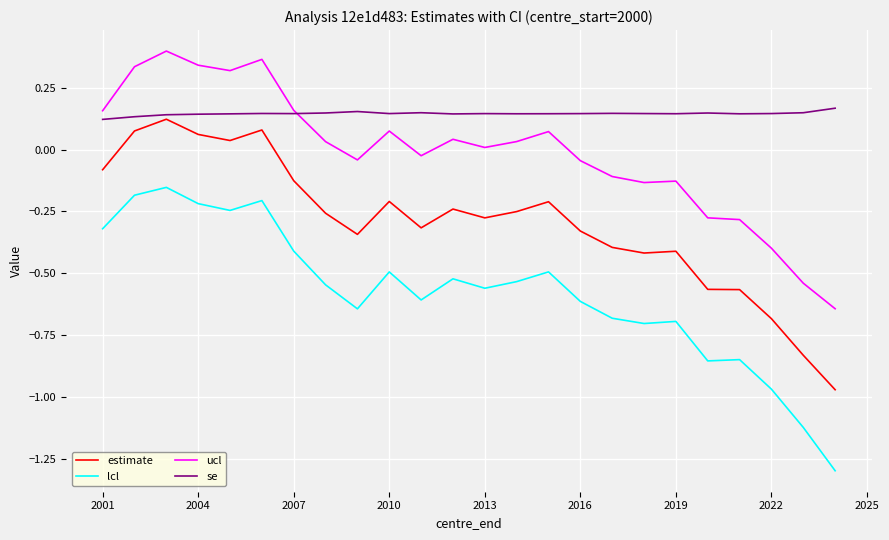

Rank the series by their average value, from highest to lowest.

se, ucl, estimate, lcl